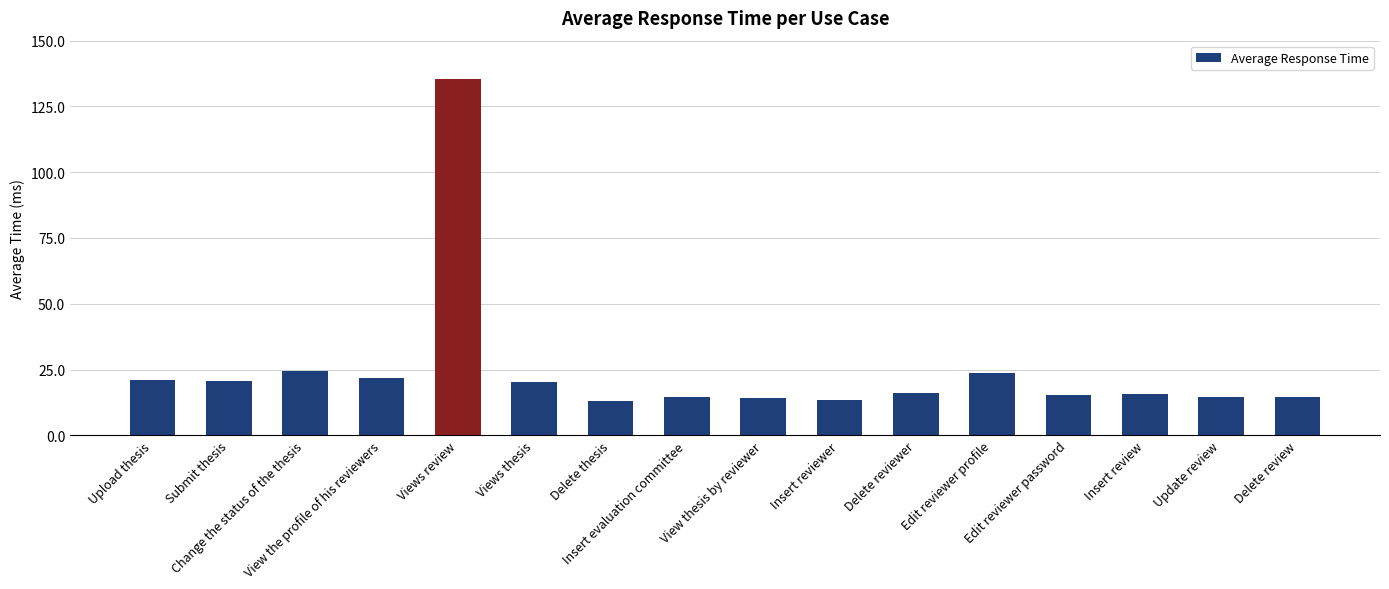

What is the difference between the maximum and second lowest values?

121.9